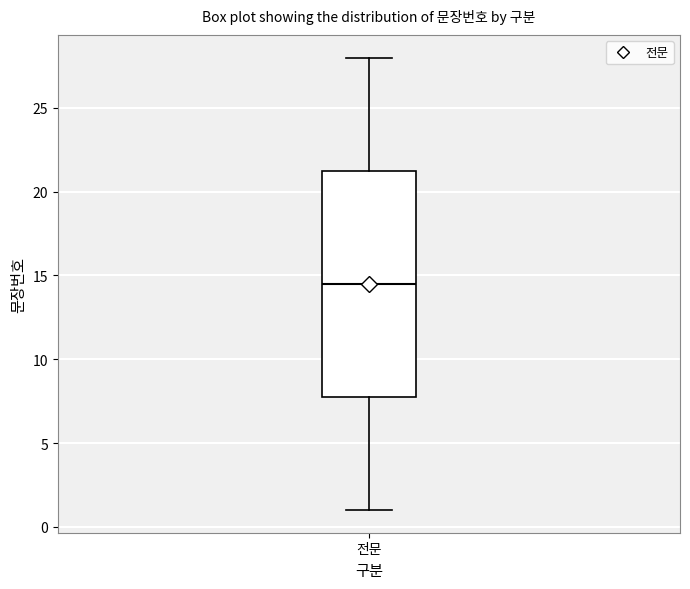

Transcribe this box plot: give where the median line is, the range the box spans, and where the two whiskers end, as read against the y-axis. The values are not printed on the chart, so give them approximately, as read against the axis.

median 14.5, box 8.0 to 21.5, whiskers 1.0 to 28.0